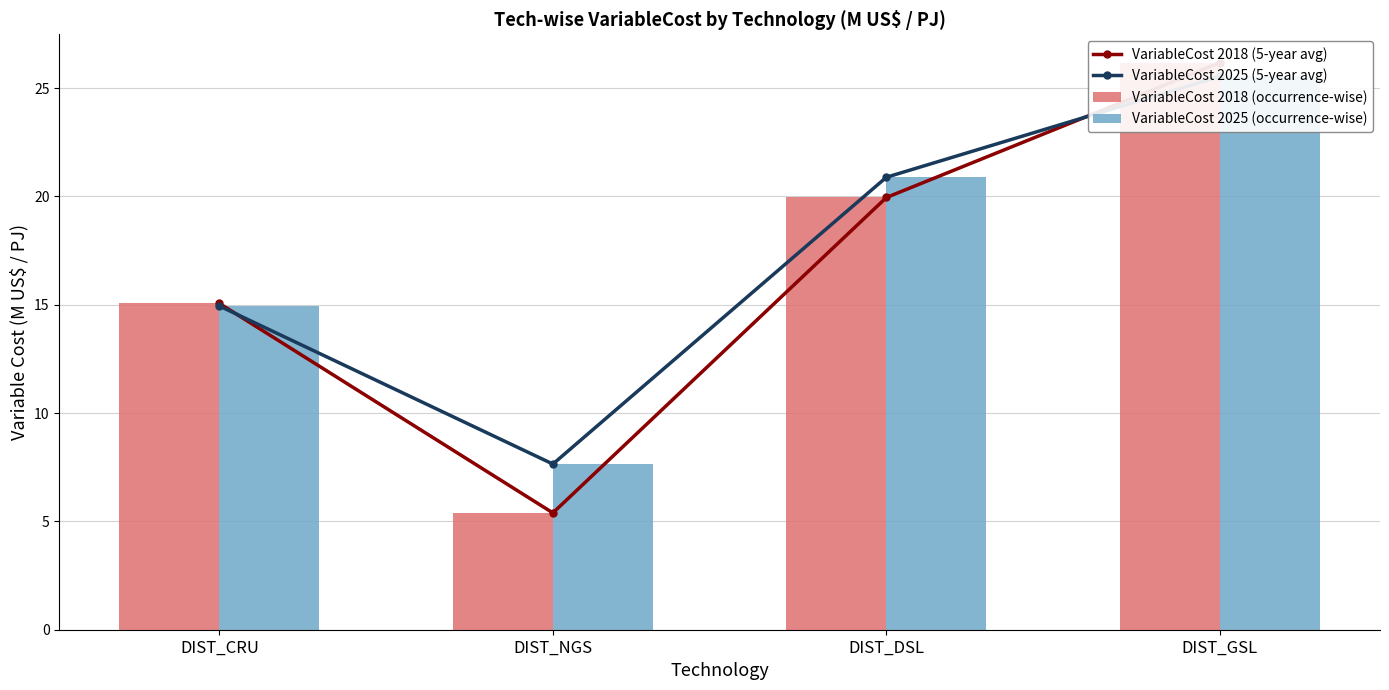

Which category has the highest value across all series?

DIST_GSL